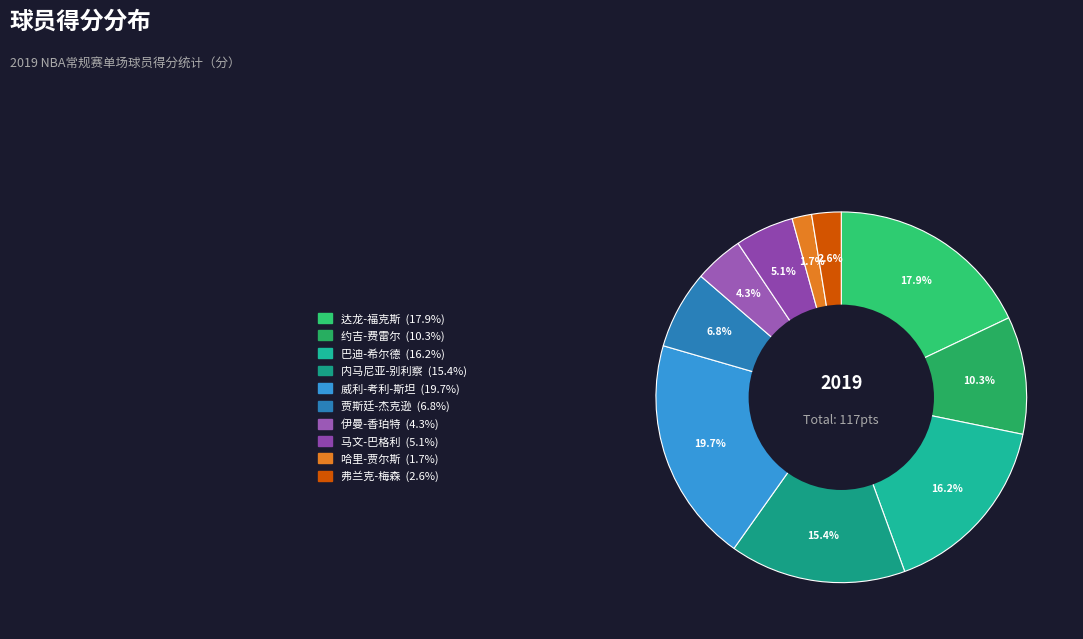

To the nearest percent, what portion does 伊曼-香珀特 represent?

4%